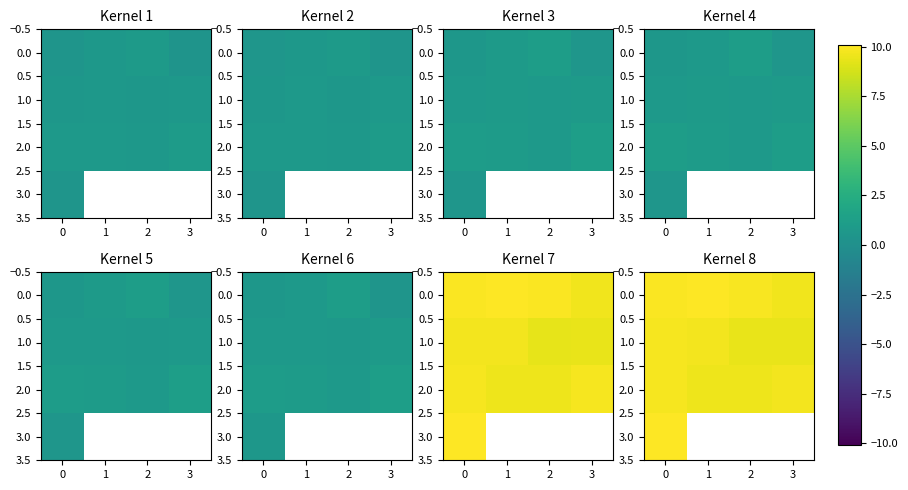

How many 1.0 values are between 9 and 10?

4